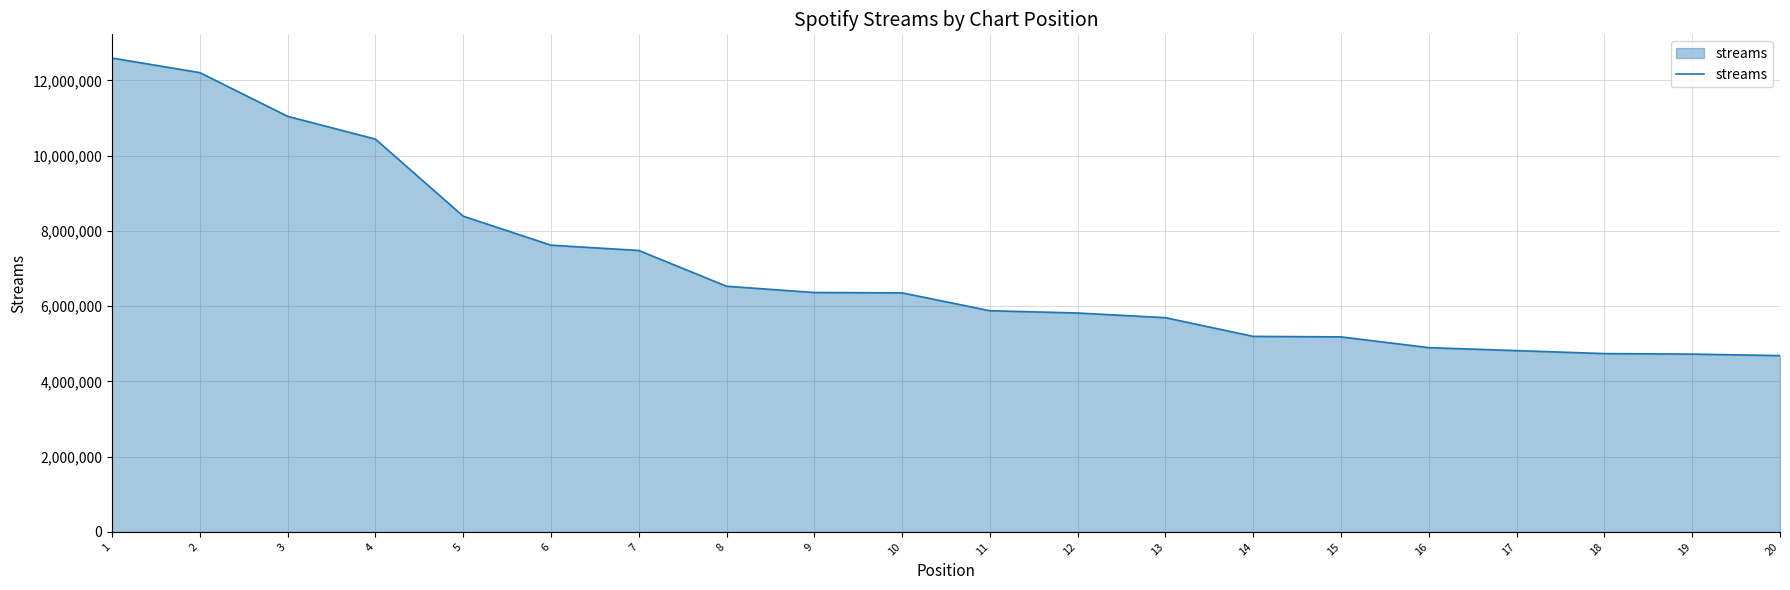

What is the difference between the values at 15 and 17?

364703